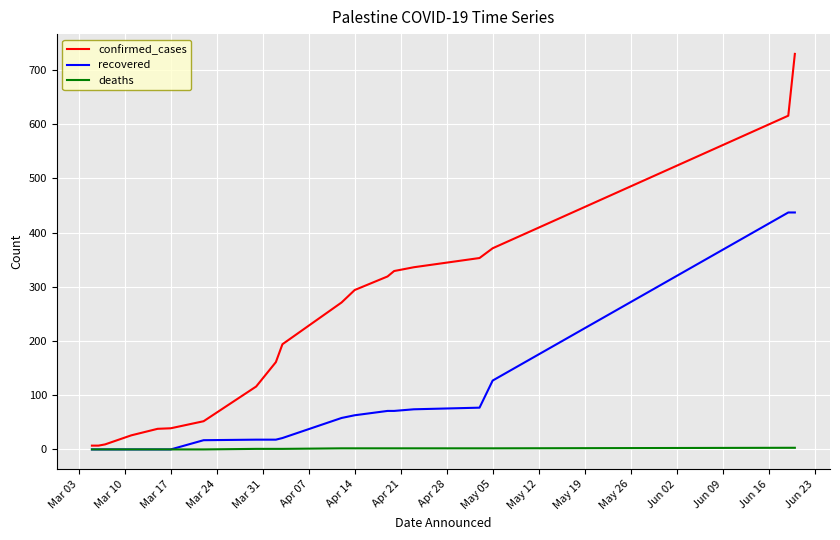

Count the deaths values in the range 0 to 2.

18